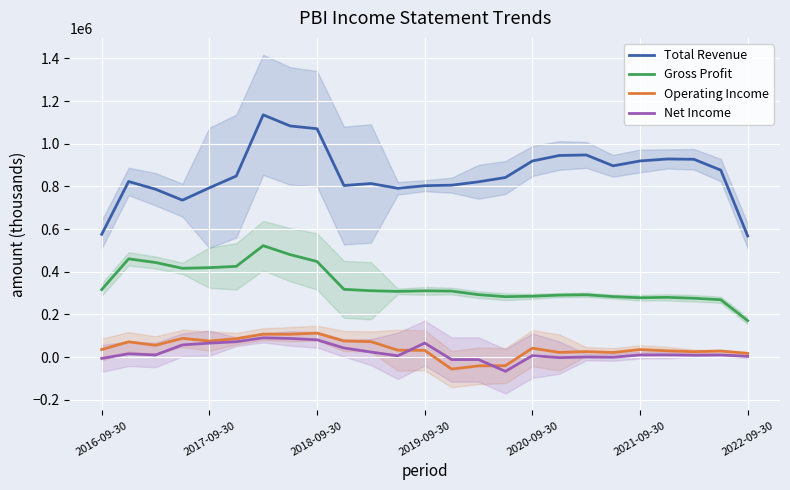

How many data points in Operating Income are less than 35266?

12